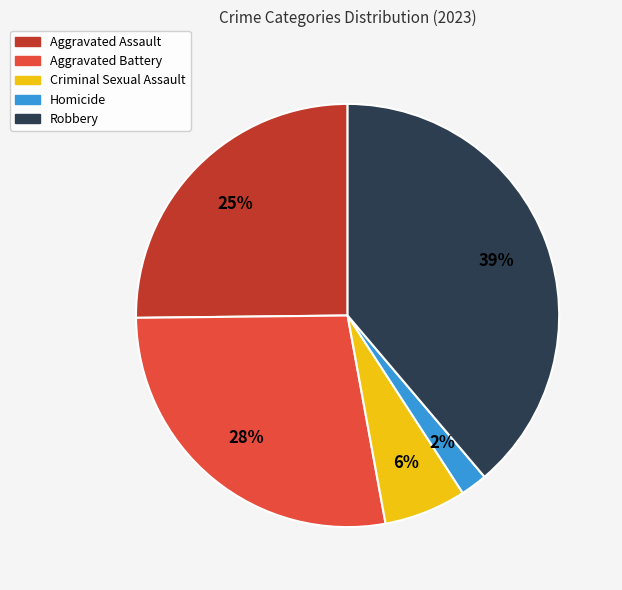

Combined, do Criminal Sexual Assault and Aggravated Assault account for over 50%?

No